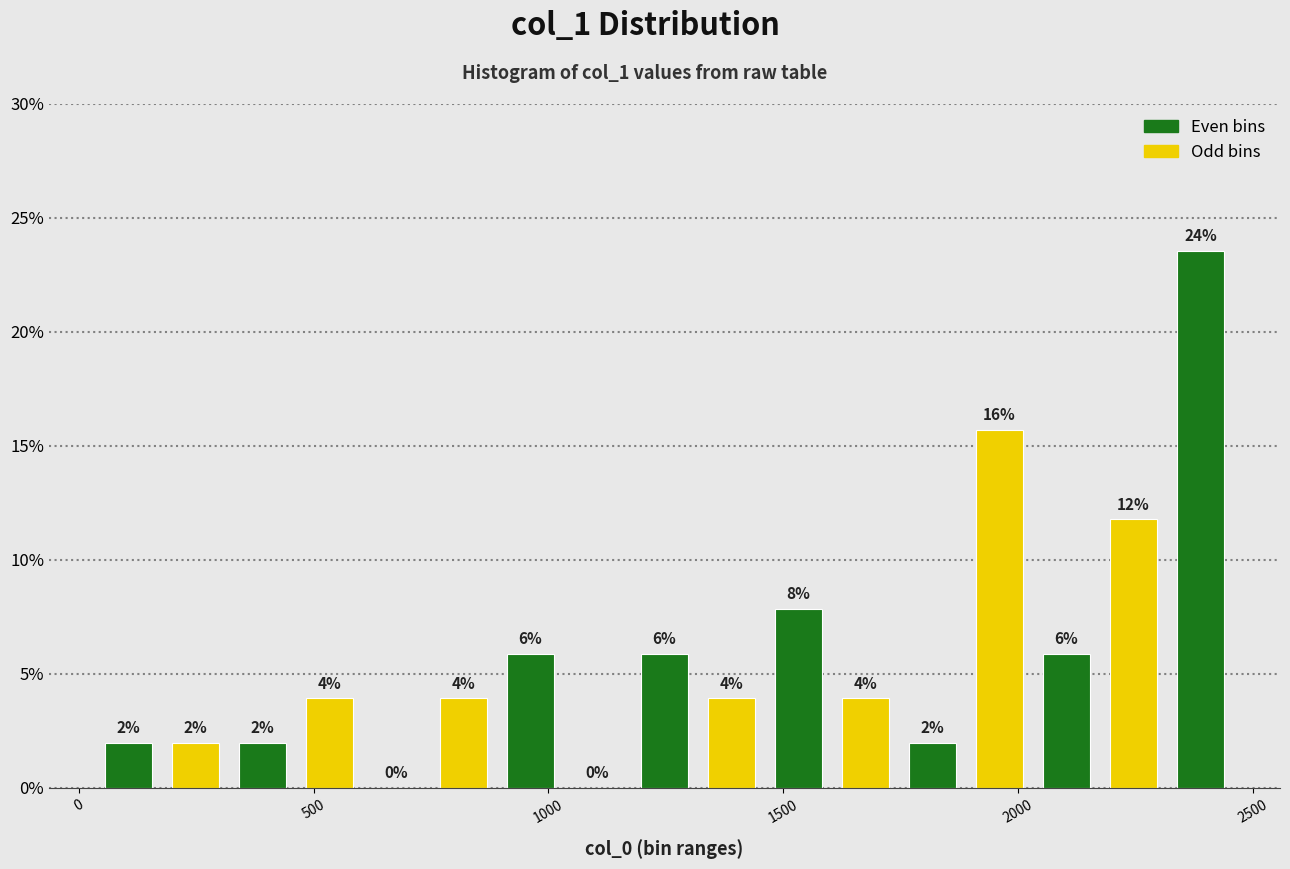

Around what value on the x-axis is the tallest bar? Give the approximate position of its centre, as read against the axis.

2400